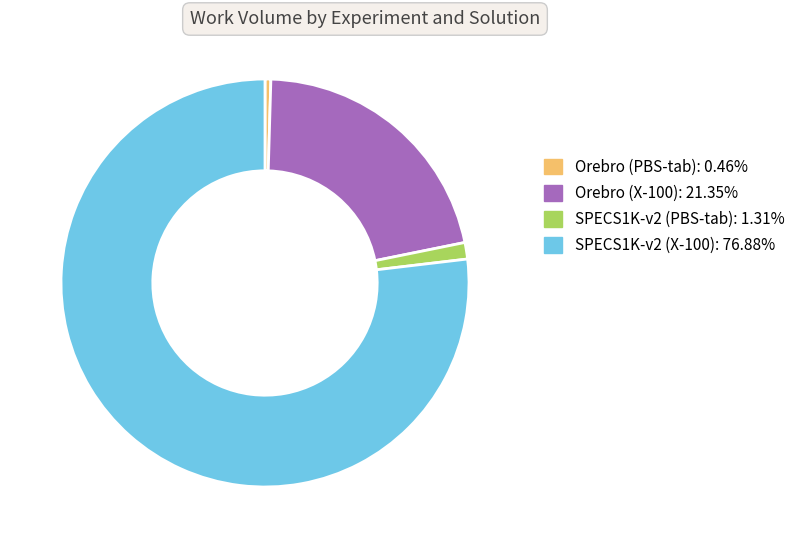

Which slice is the smallest?

Orebro (PBS-tab)